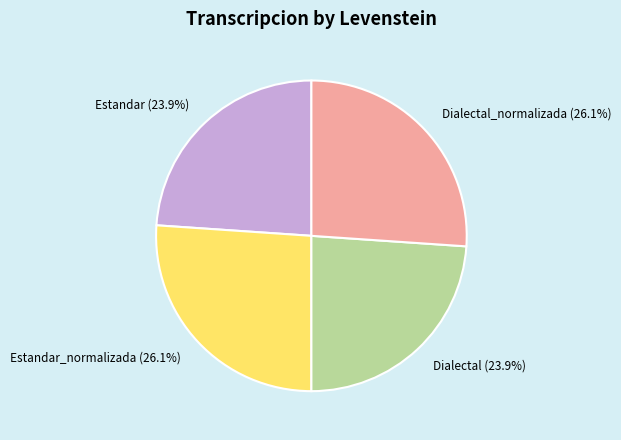

To the nearest percent, what is the average slice percentage?

25%